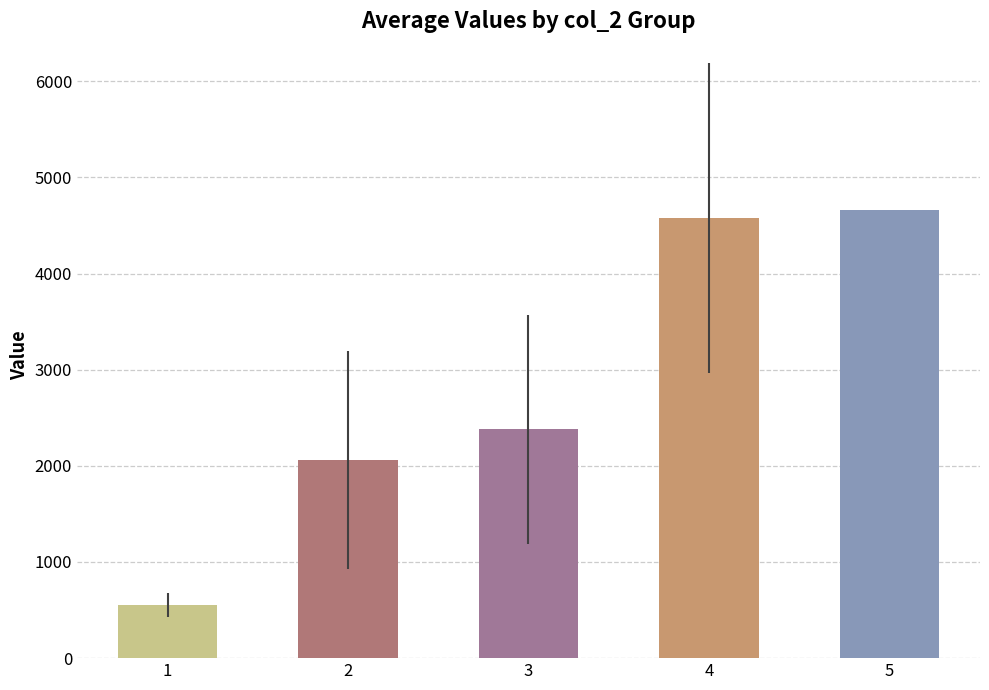

Is it true that the value at 4 is 2513.1?

False